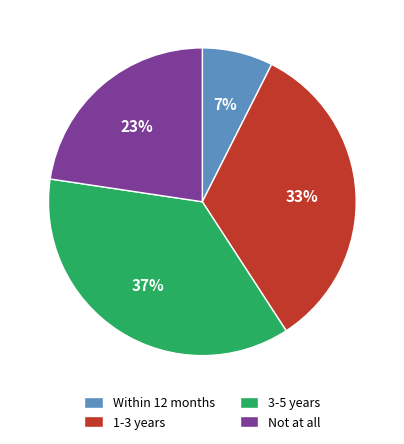

How many segments does this pie chart have?

4